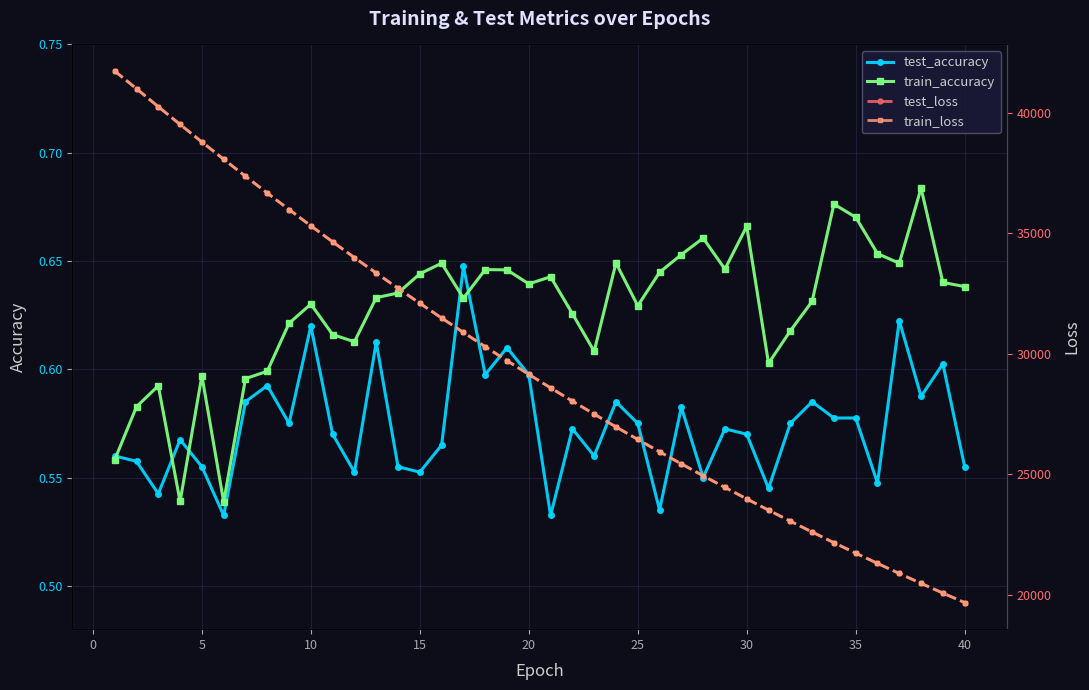

True or false: train_accuracy has more than 0 points higher than both neighbors.

True